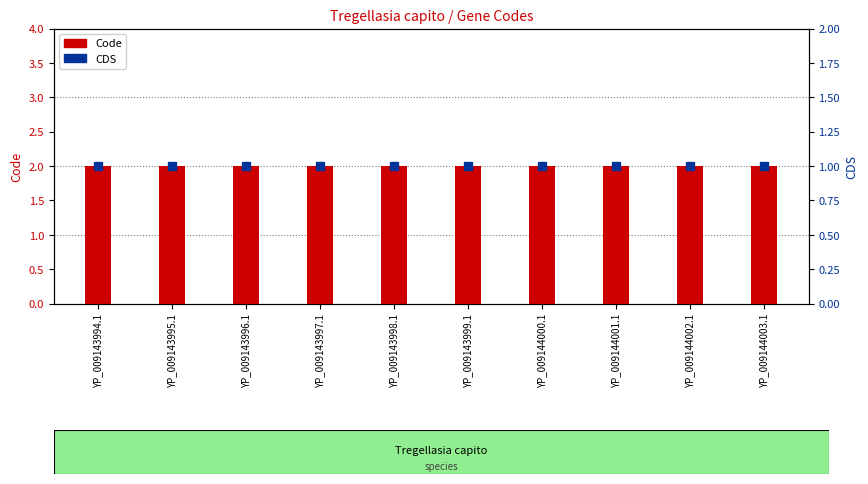

What is the lowest value of the Code series?

2